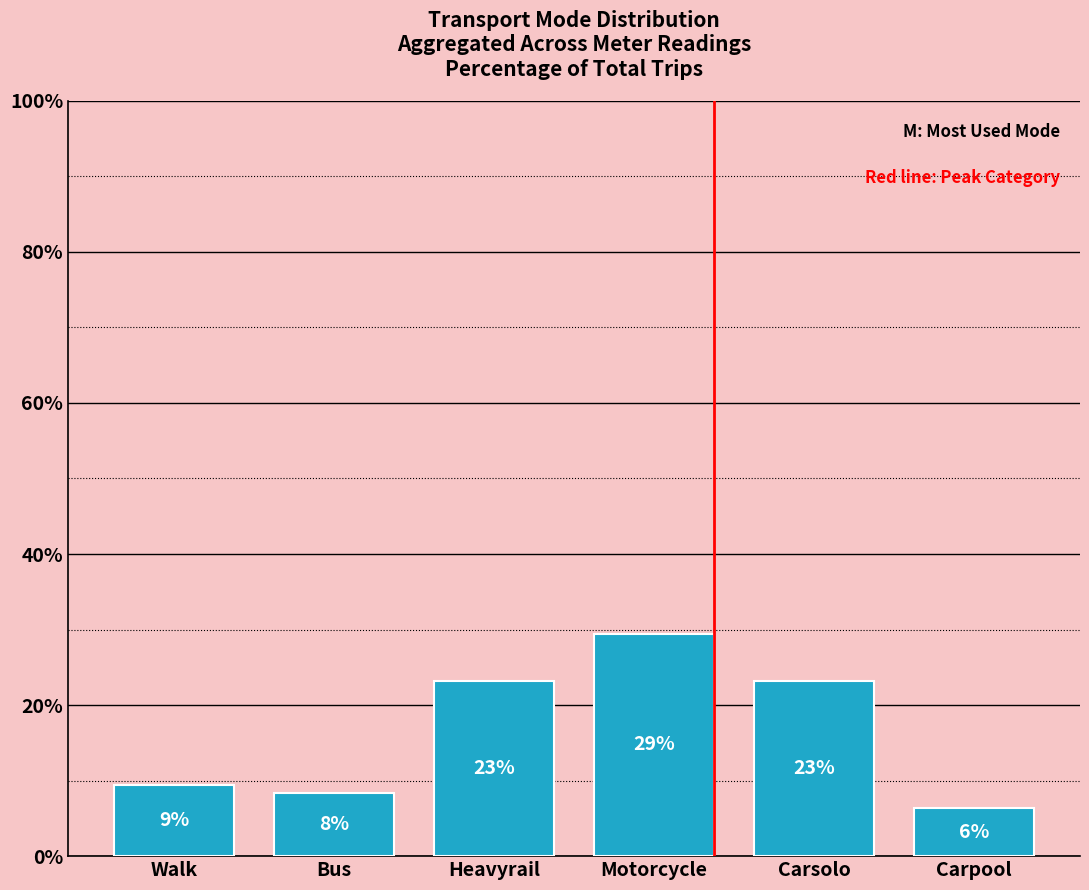

What is the change in value from Motorcycle to Carpool?

-23.2